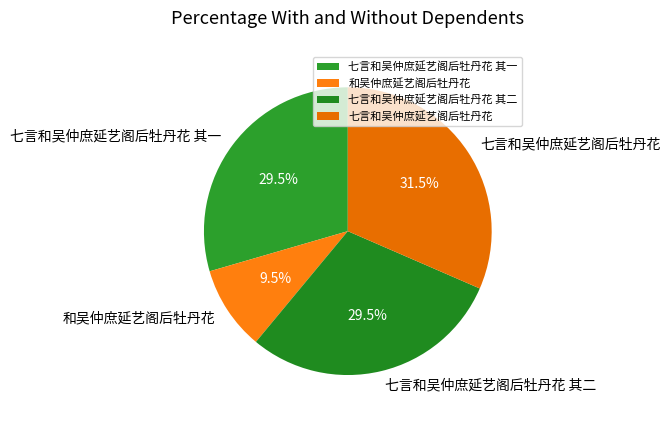

Is 和吴仲庶延艺阁后牡丹花 the majority of the pie?

No